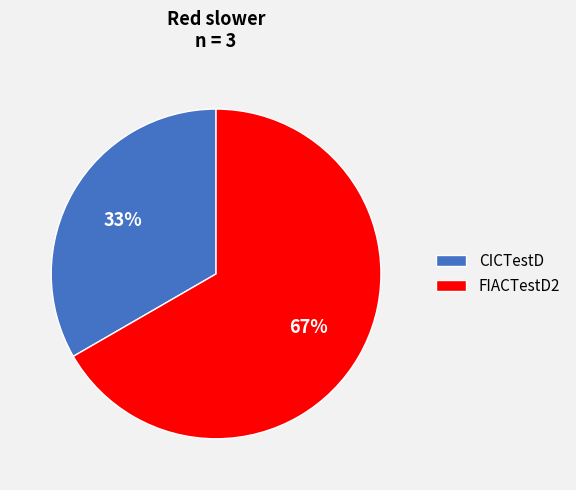

Is there a majority slice in this chart?

Yes